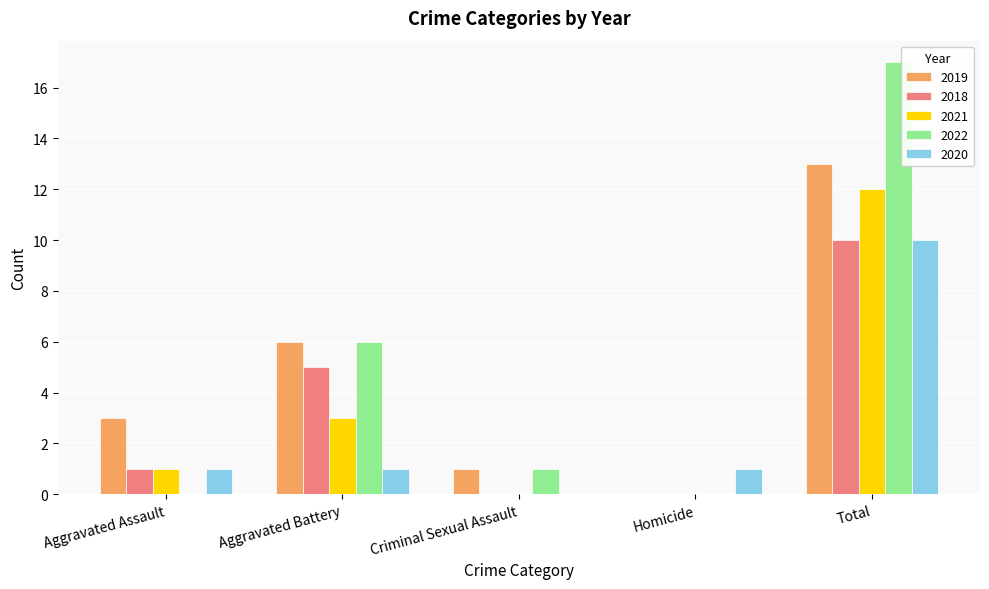

How many groups of bars are there?

5